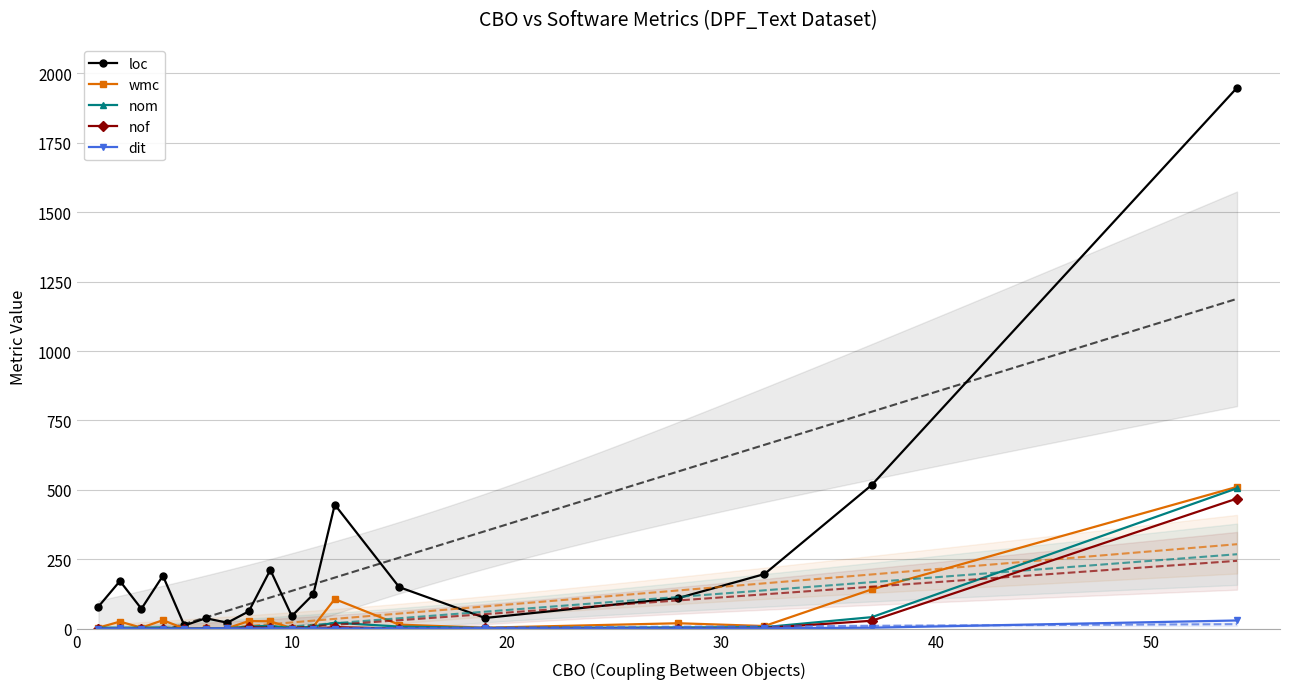

True or false: nom has a value of 5 at 13.

False